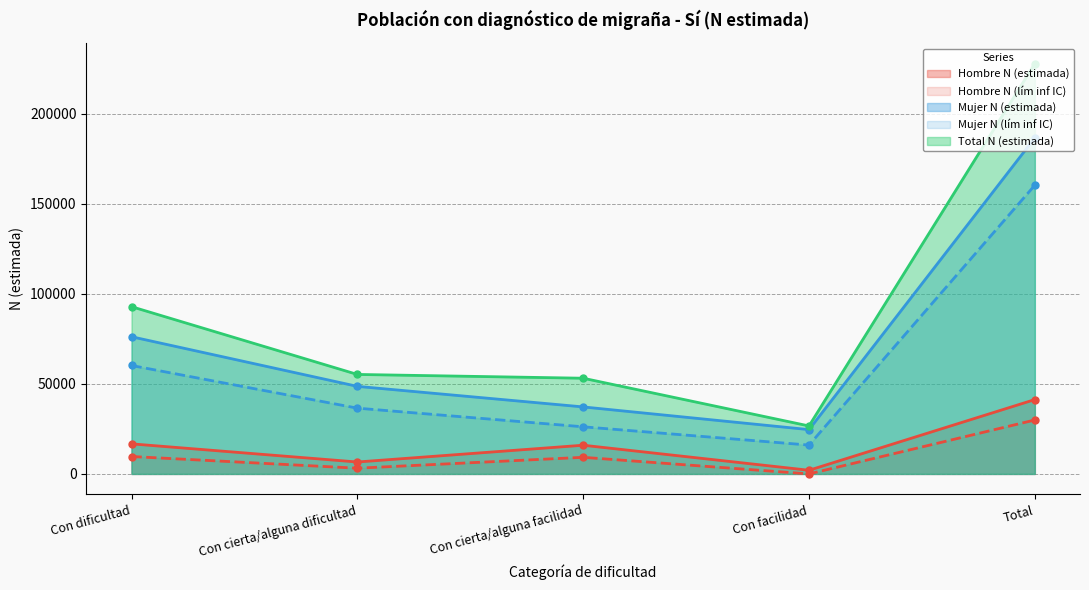

True or false: Total N (estimada) has more than 0 points higher than both neighbors.

False